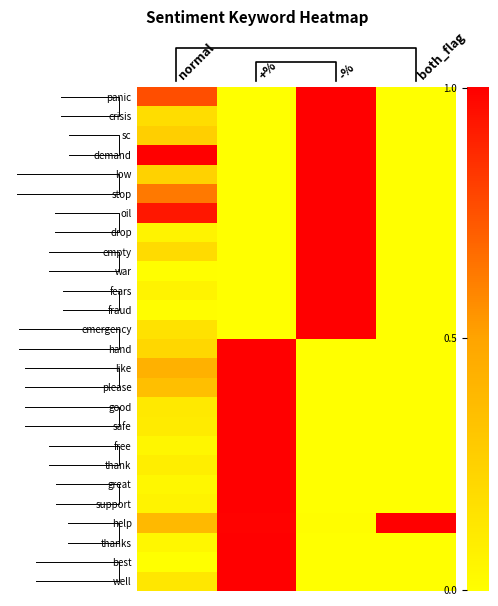

At how many categories does at least one series exceed 0?

4